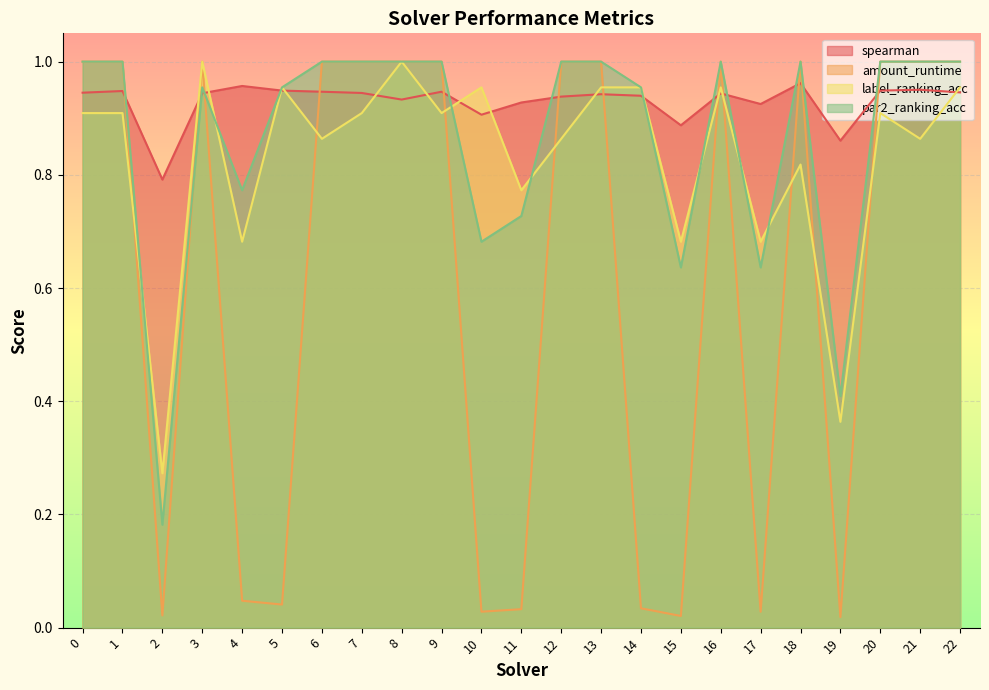

Rank the series by their maximum value, from highest to lowest.

amount_runtime, label_ranking_acc, par2_ranking_acc, spearman